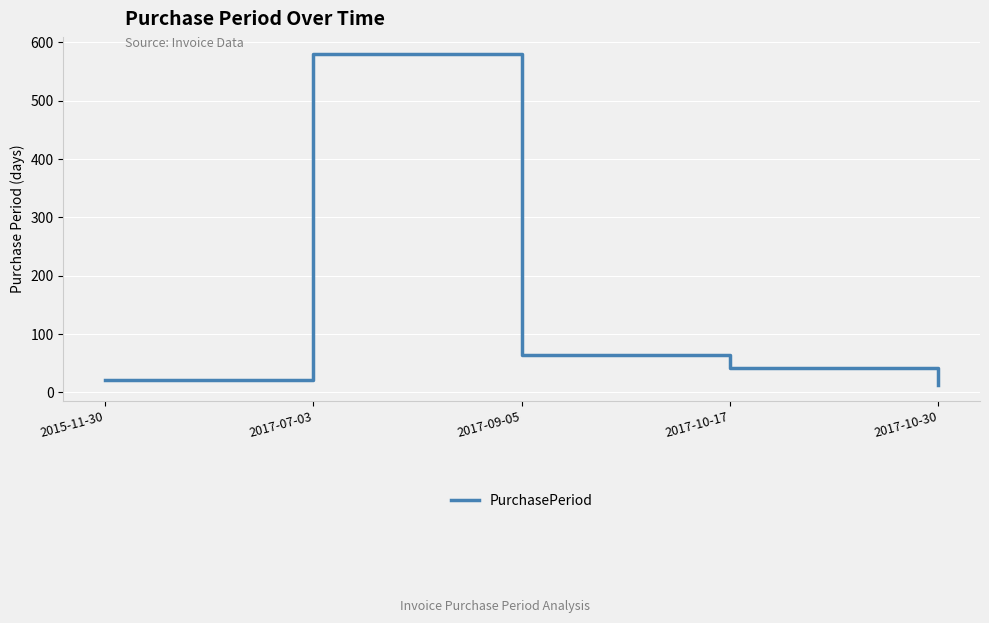

At which category does the data reach its first local peak?

2017-07-03